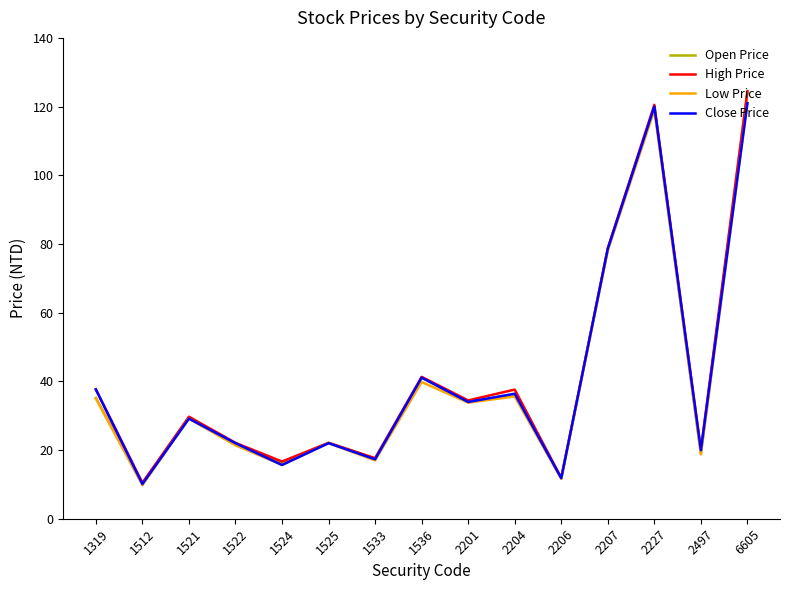

Where is the first local minimum for Low Price?

1512